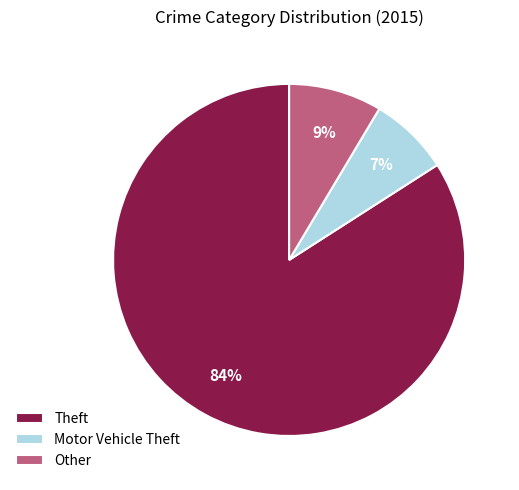

Which has a higher value, Theft or Other?

Theft